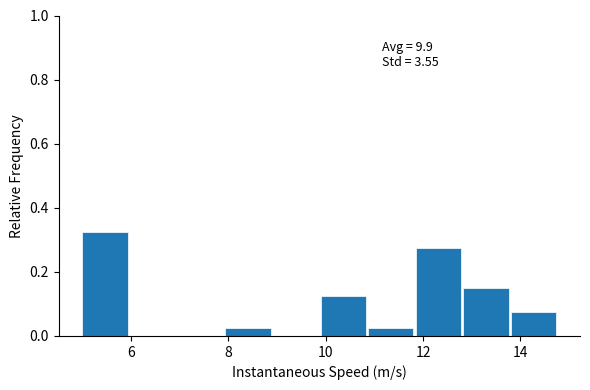

Over which range of the x-axis is the bar tallest?

5.0 to 6.0